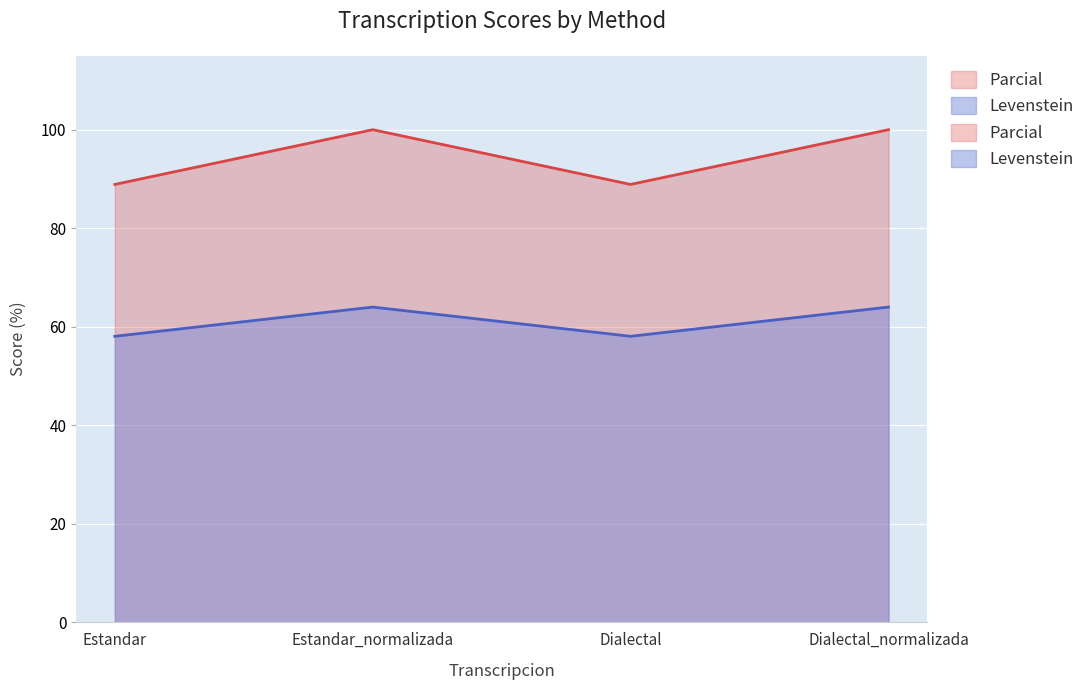

True or false: Levenstein and Parcial intersect in this chart.

False